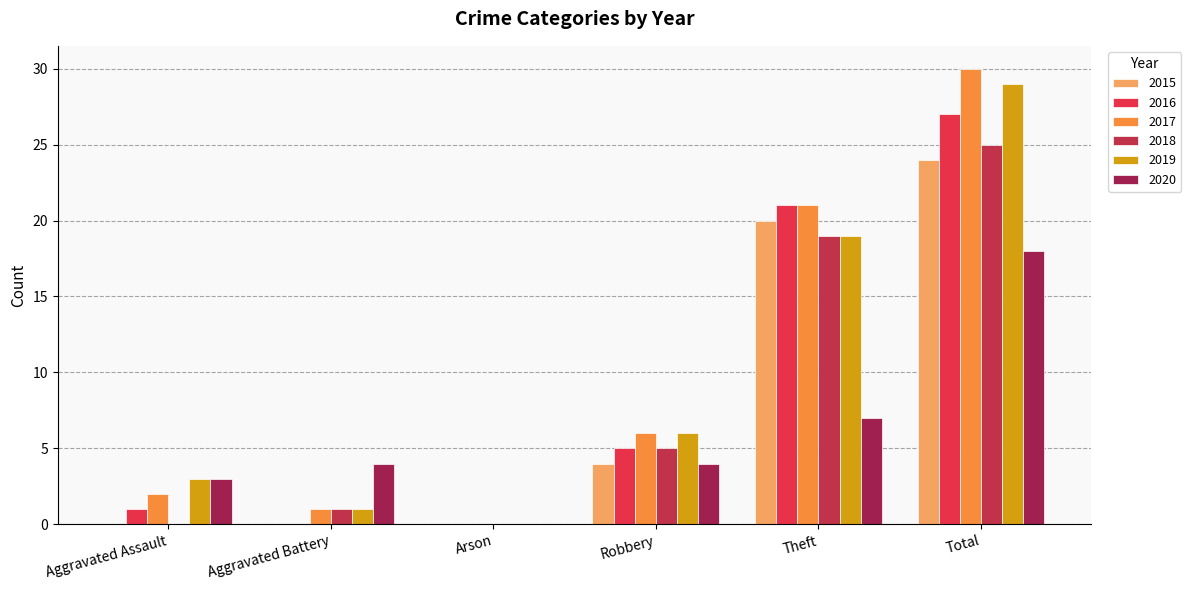

Reading right to left, extract all data points from this chart.

2015: Total=24	Theft=20	Robbery=4	Arson=0	Aggravated Battery=0	Aggravated Assault=0
2016: Total=27	Theft=21	Robbery=5	Arson=0	Aggravated Battery=0	Aggravated Assault=1
2017: Total=30	Theft=21	Robbery=6	Arson=0	Aggravated Battery=1	Aggravated Assault=2
2018: Total=25	Theft=19	Robbery=5	Arson=0	Aggravated Battery=1	Aggravated Assault=0
2019: Total=29	Theft=19	Robbery=6	Arson=0	Aggravated Battery=1	Aggravated Assault=3
2020: Total=18	Theft=7	Robbery=4	Arson=0	Aggravated Battery=4	Aggravated Assault=3